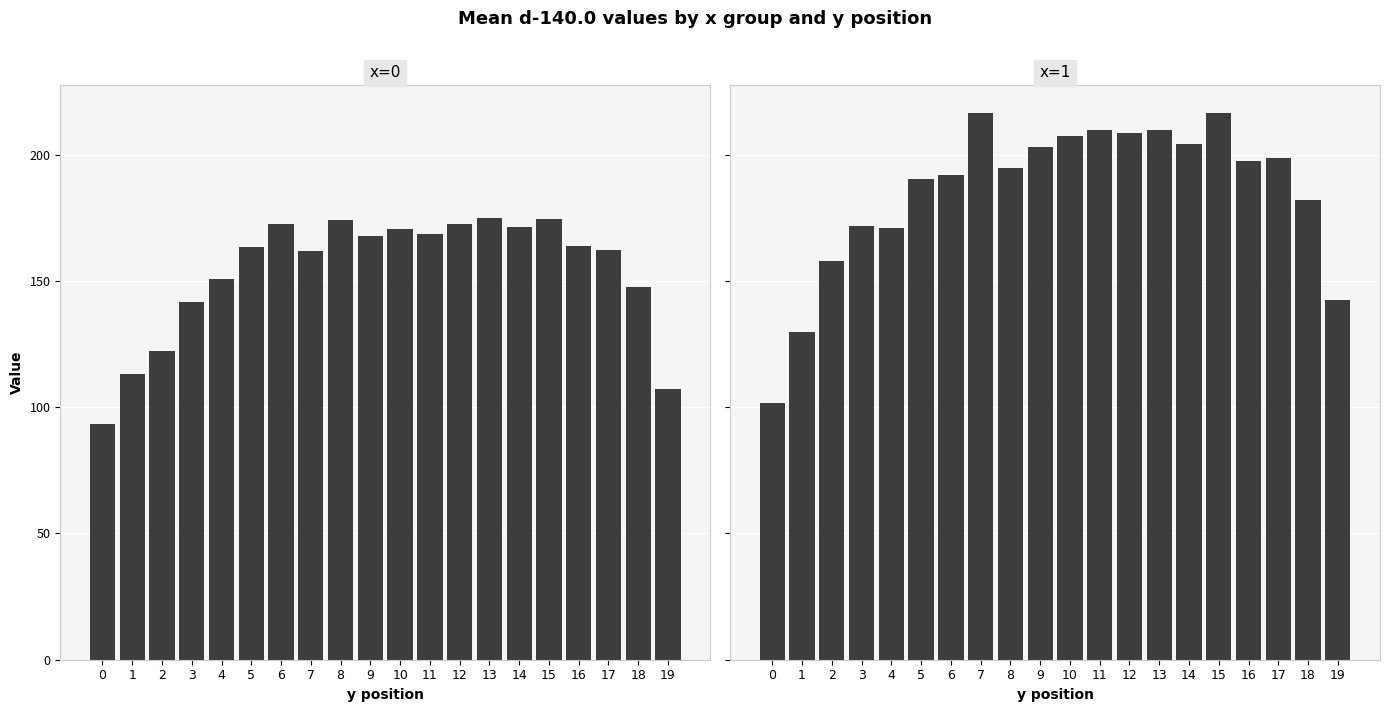

At 12, list the series in order from smallest to largest.

x=0, x=1